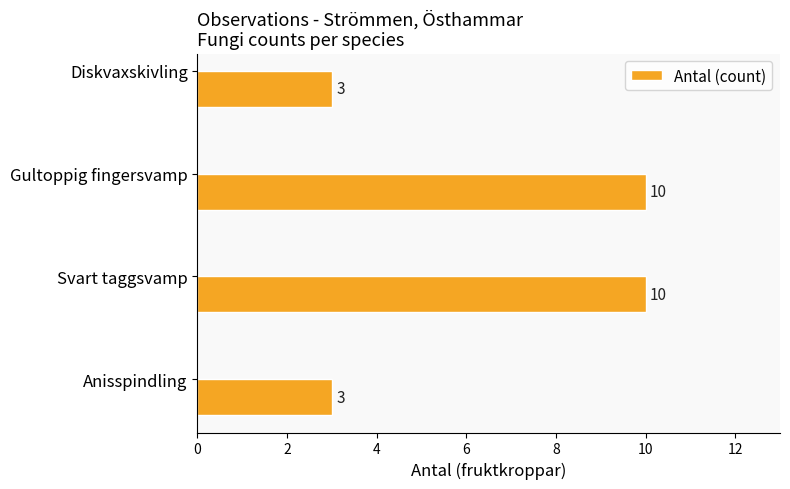

What is the change in value from Anisspindling to Gultoppig fingersvamp?

+7